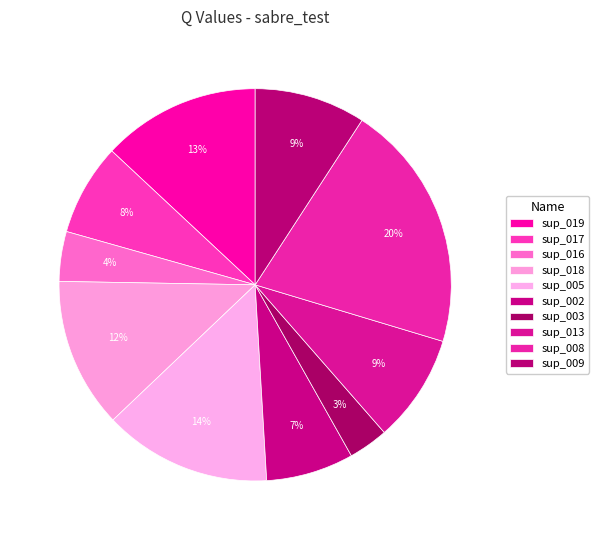

Rank the categories by value from lowest to highest.

sup_003, sup_016, sup_002, sup_017, sup_013, sup_009, sup_018, sup_019, sup_005, sup_008